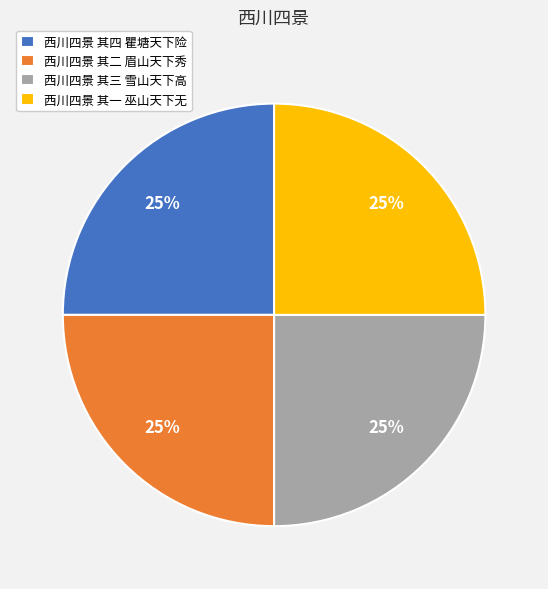

Is there any slice that represents more than half of the pie?

No